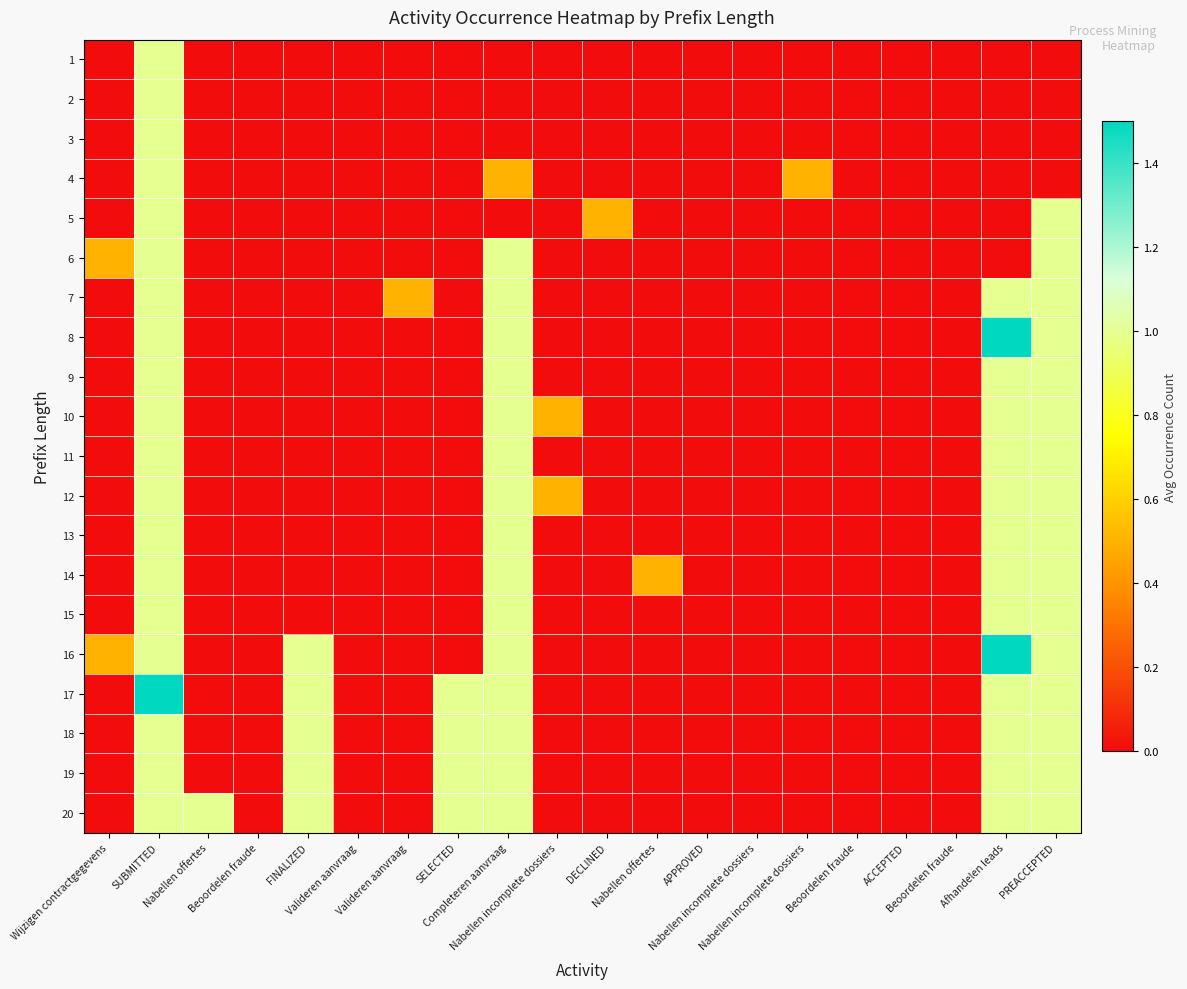

How many distinct data groups are displayed?

20